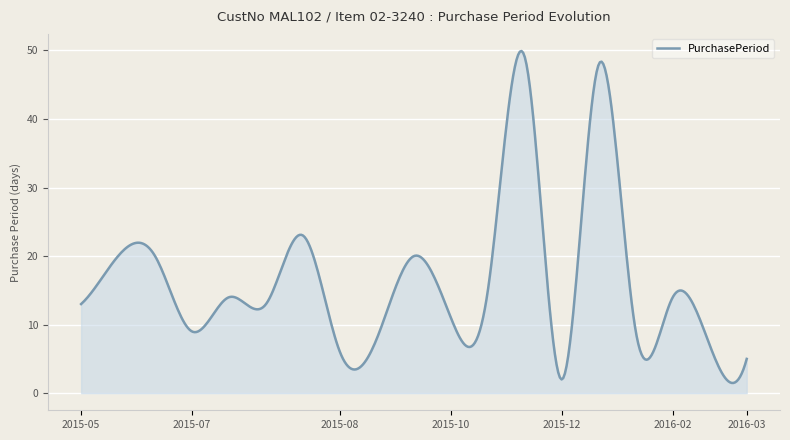

What is the difference between the maximum and minimum values?

48.4